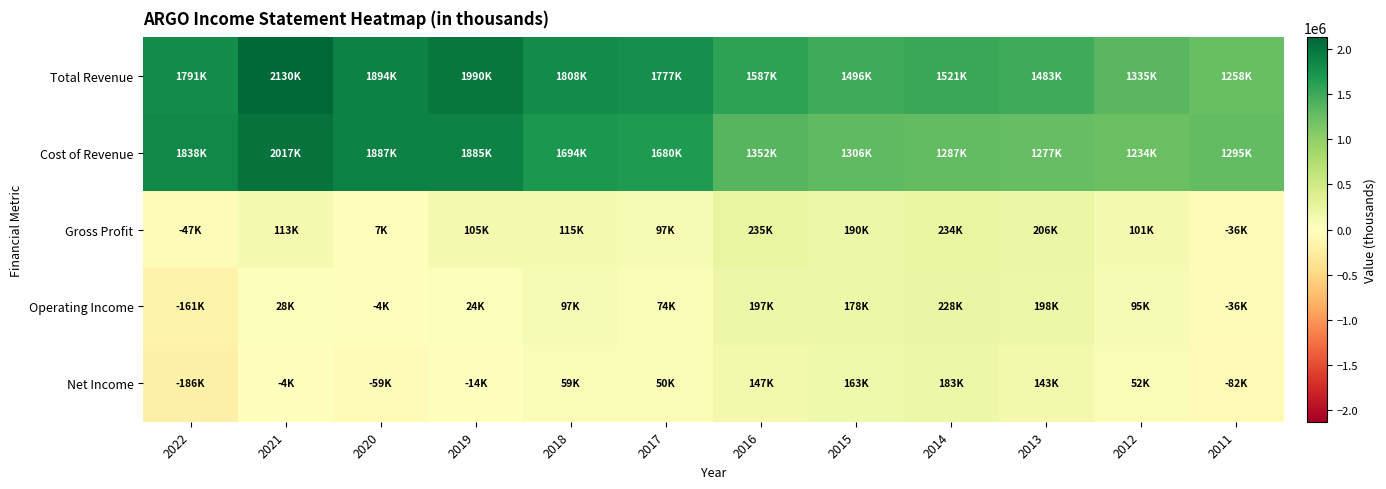

Which series has the widest spread of values?

Total Revenue